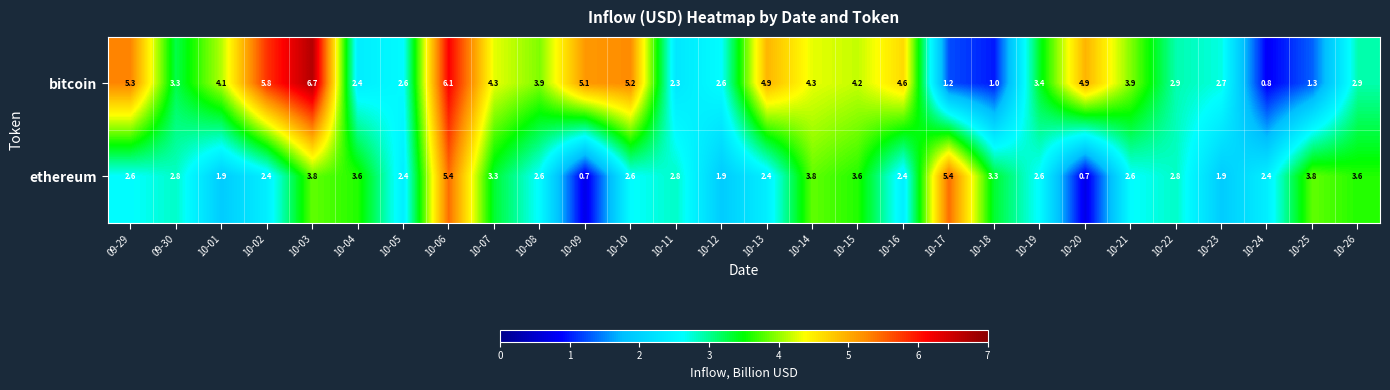

What is the smallest value displayed?

0.7